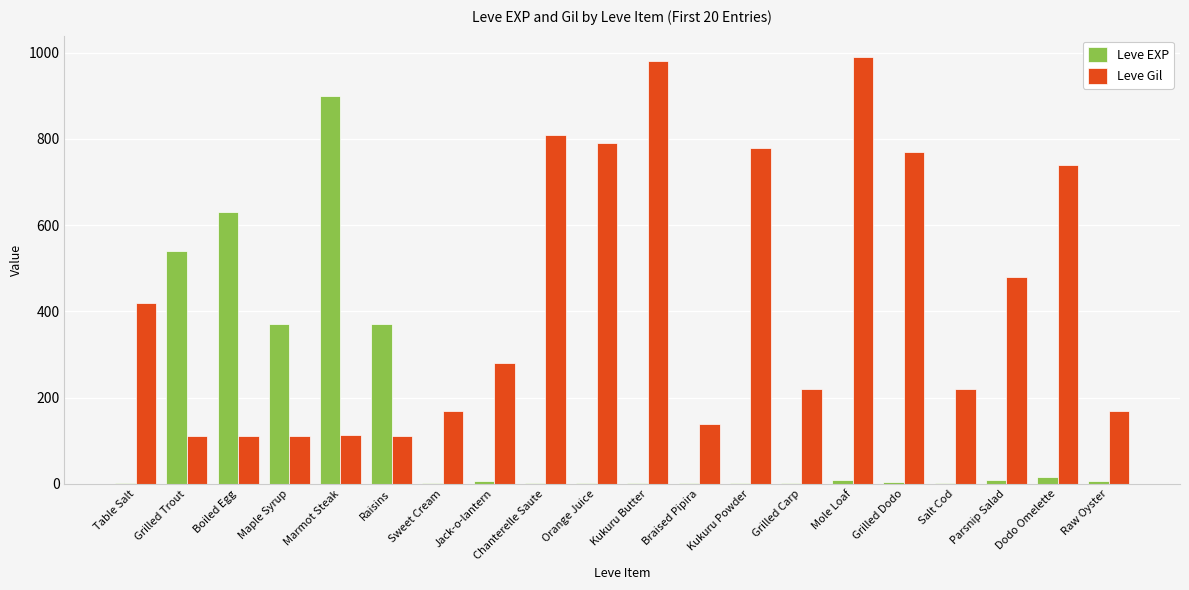

What is the sum of all Leve EXP values?

2881